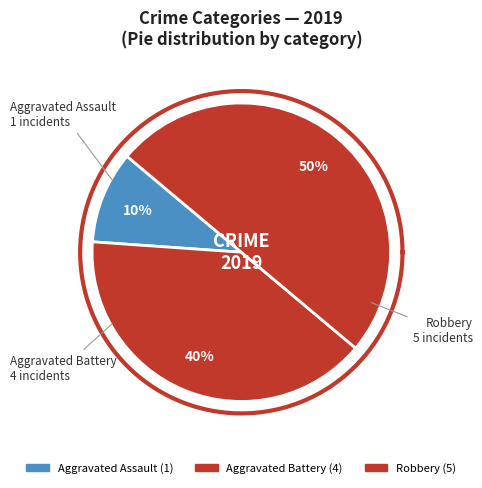

Which category has the biggest portion of the pie?

Robbery